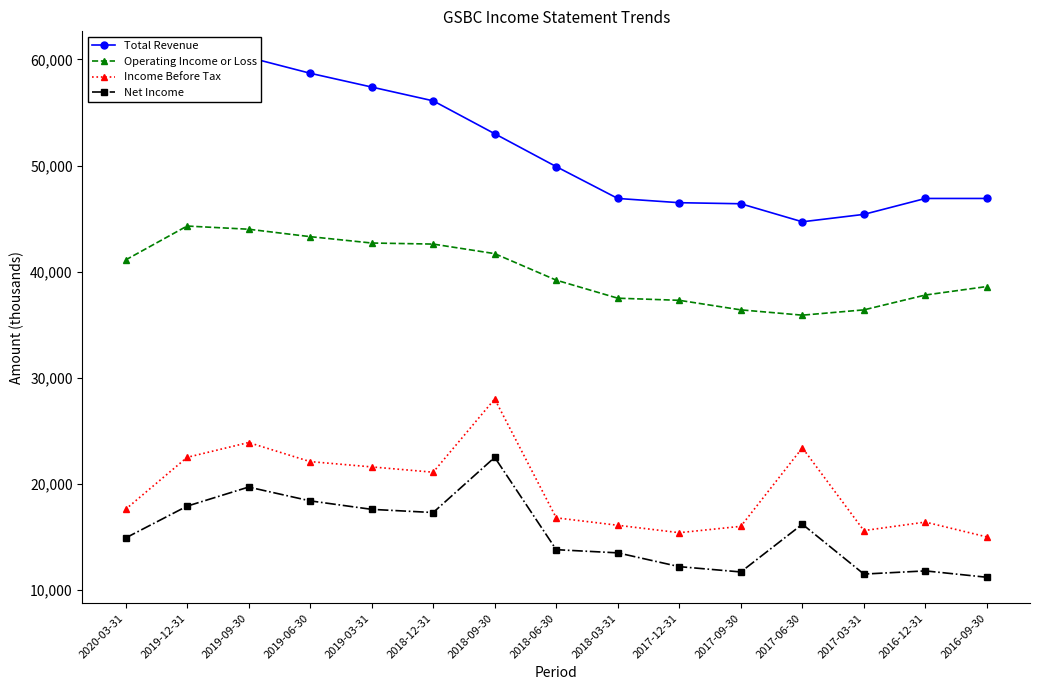

Rank the categories by Net Income value from highest to lowest.

2018-09-30, 2019-09-30, 2019-06-30, 2019-12-31, 2019-03-31, 2018-12-31, 2017-06-30, 2020-03-31, 2018-06-30, 2018-03-31, 2017-12-31, 2016-12-31, 2017-09-30, 2017-03-31, 2016-09-30